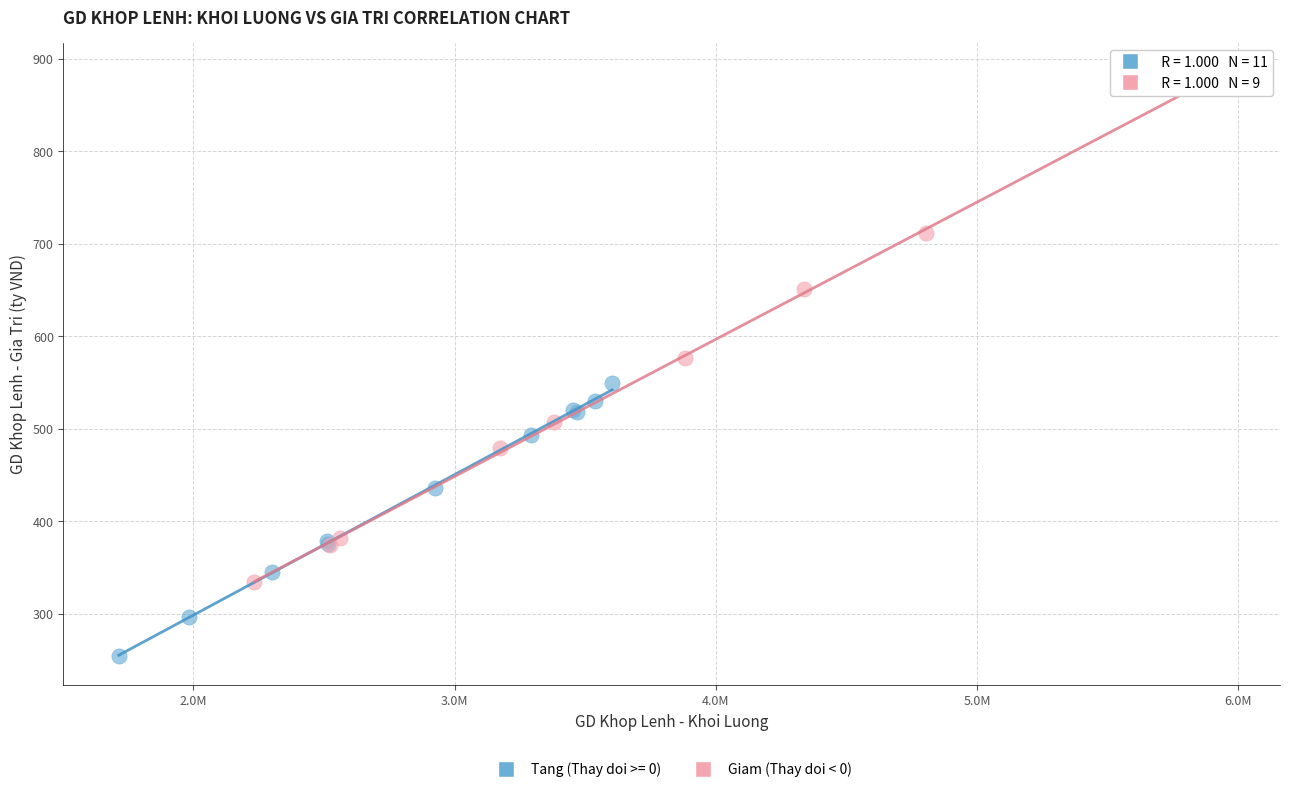

Which series contains the lowest Y value?

Tang (Thay doi >= 0)